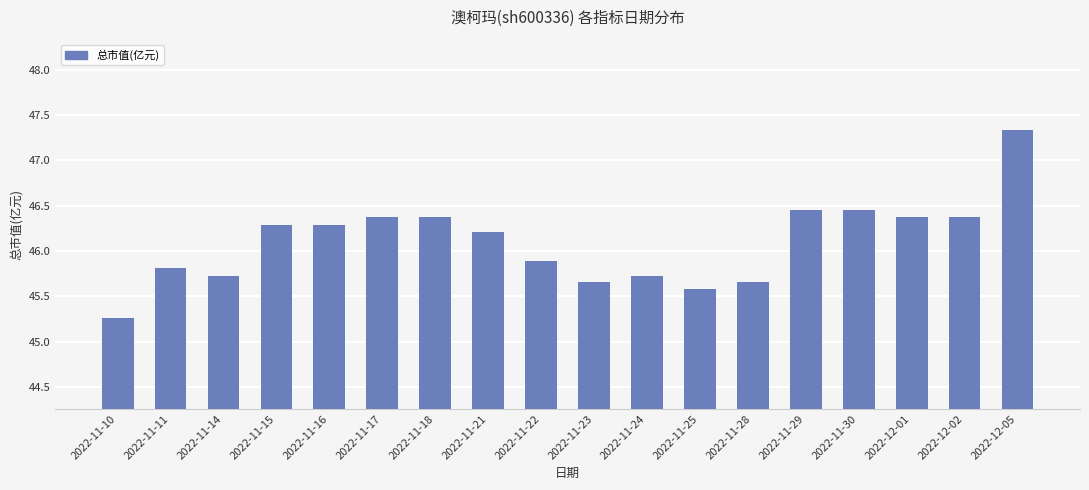

What is the label of the 2nd bar from the left?

2022-11-11